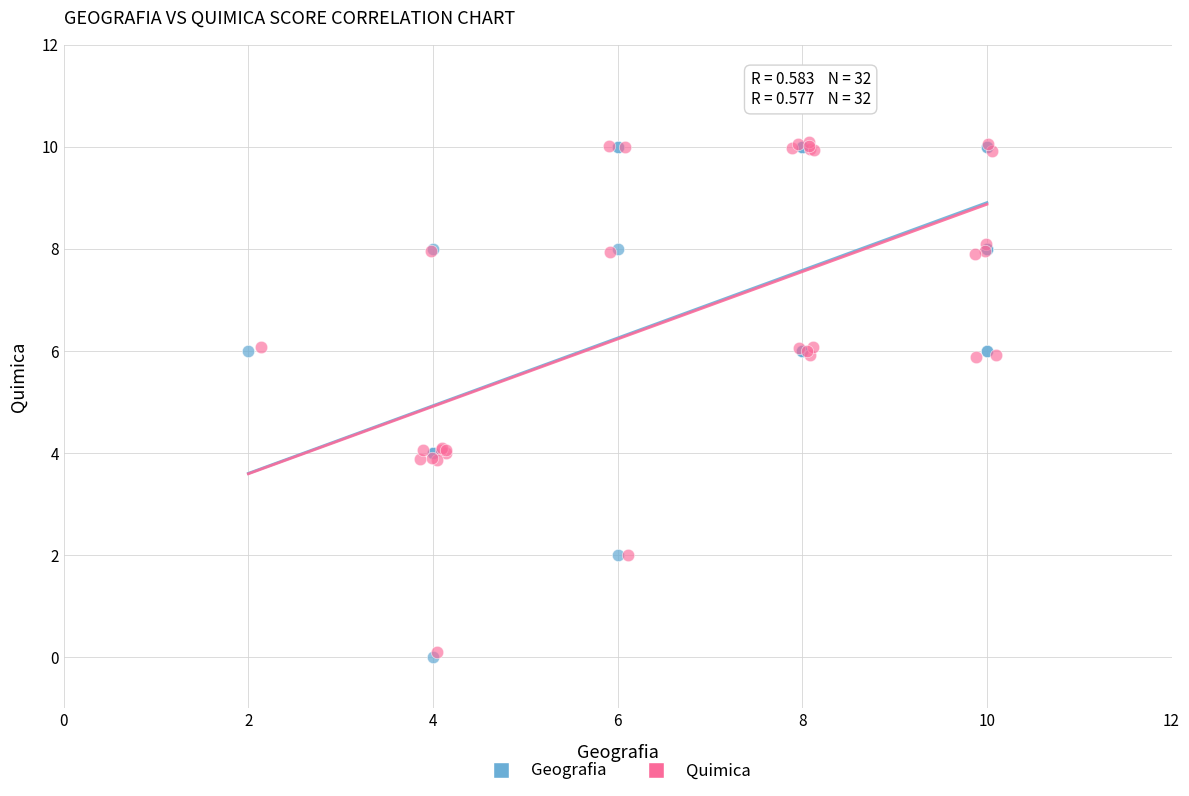

Which series has the largest Y range (max minus min)?

Geografia